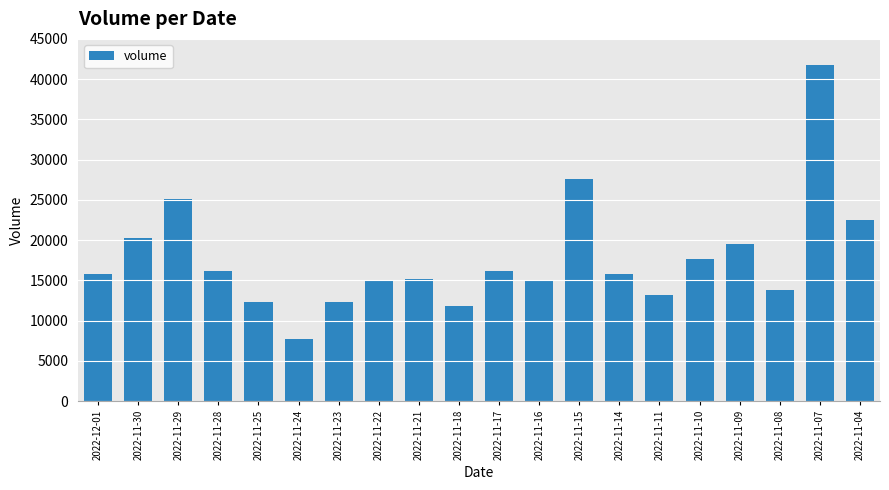

True or false: the data shows 18740 at 2022-11-18.

False